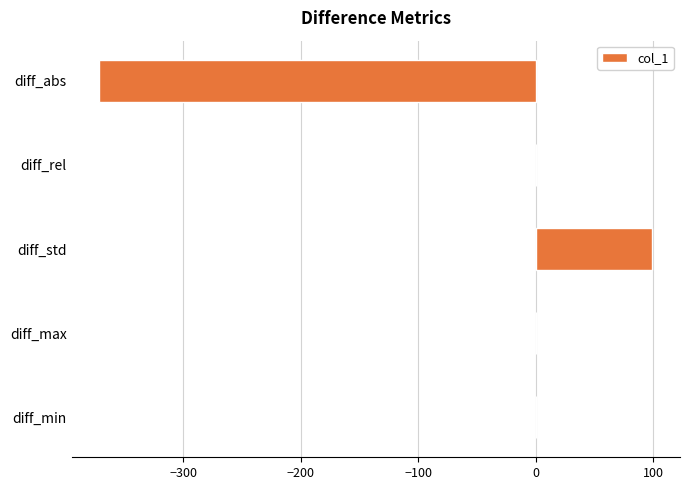

The value at diff_std is 166.9. True or false?

False